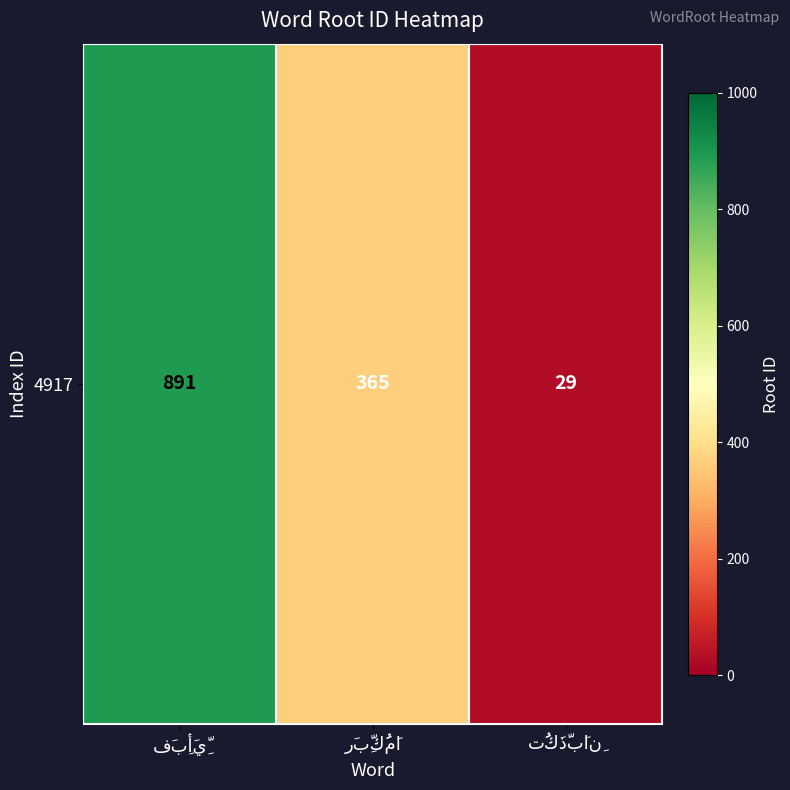

True or false: the data shows 179 at فَبِأَيِّ.

False